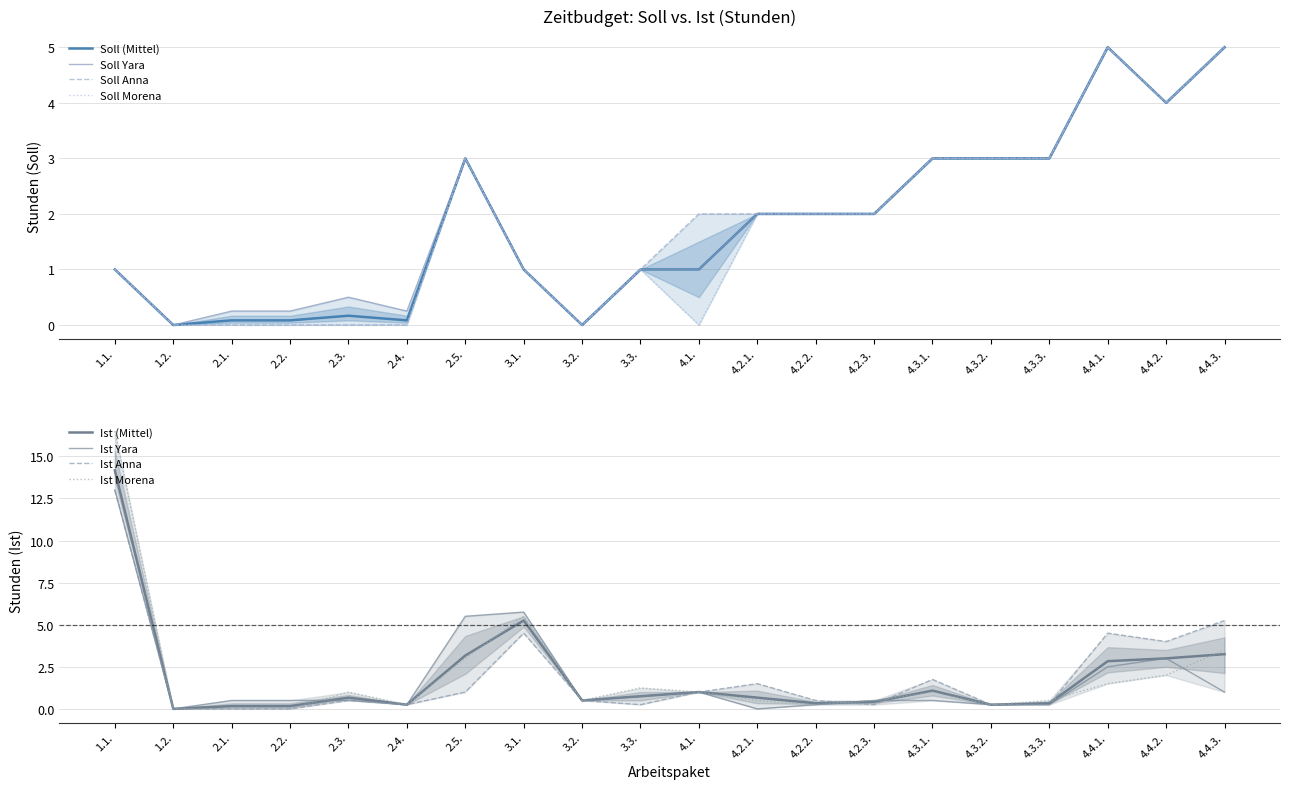

How many data points in Soll Yara are less than 2?

10